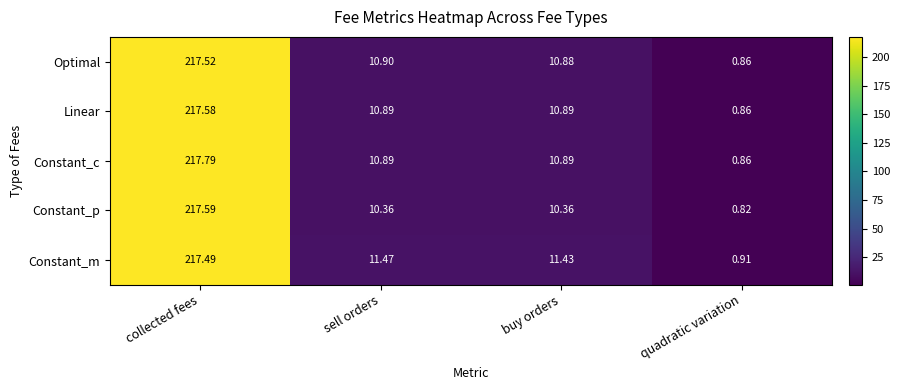

Which category has the highest value across all series?

collected fees